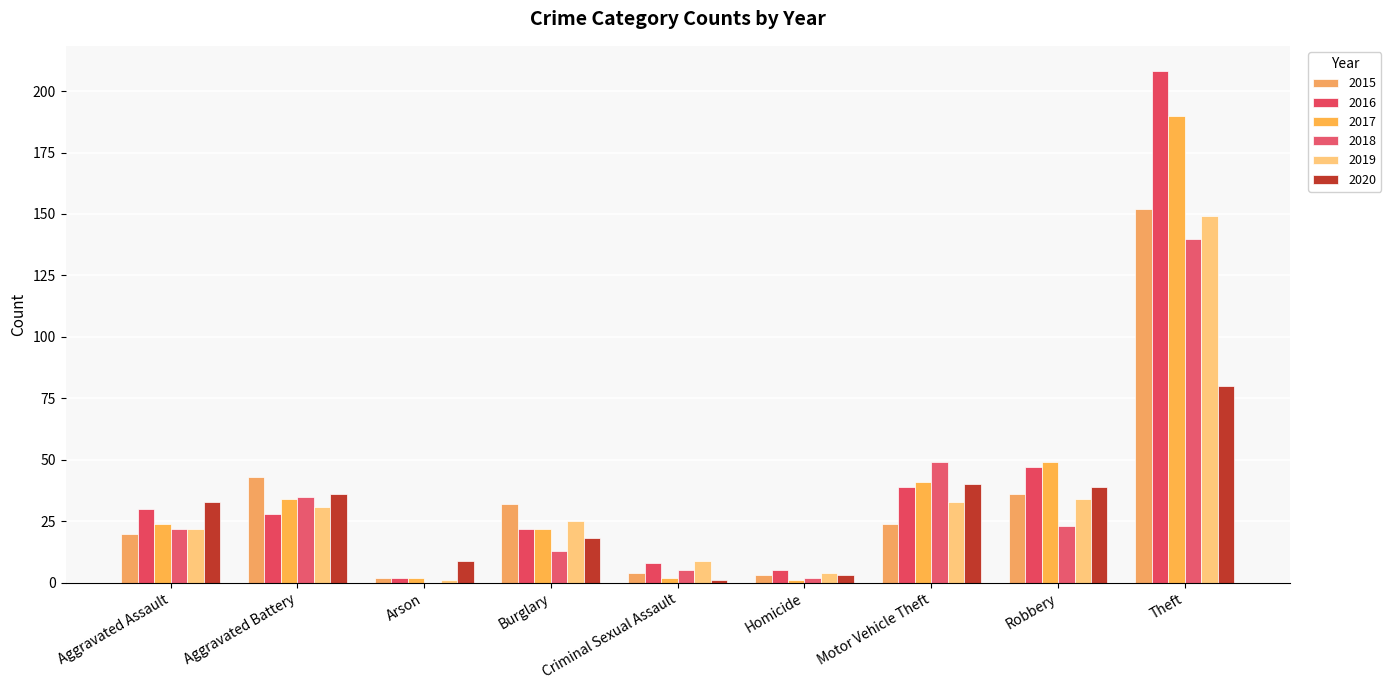

Count the number of data series in this chart.

6